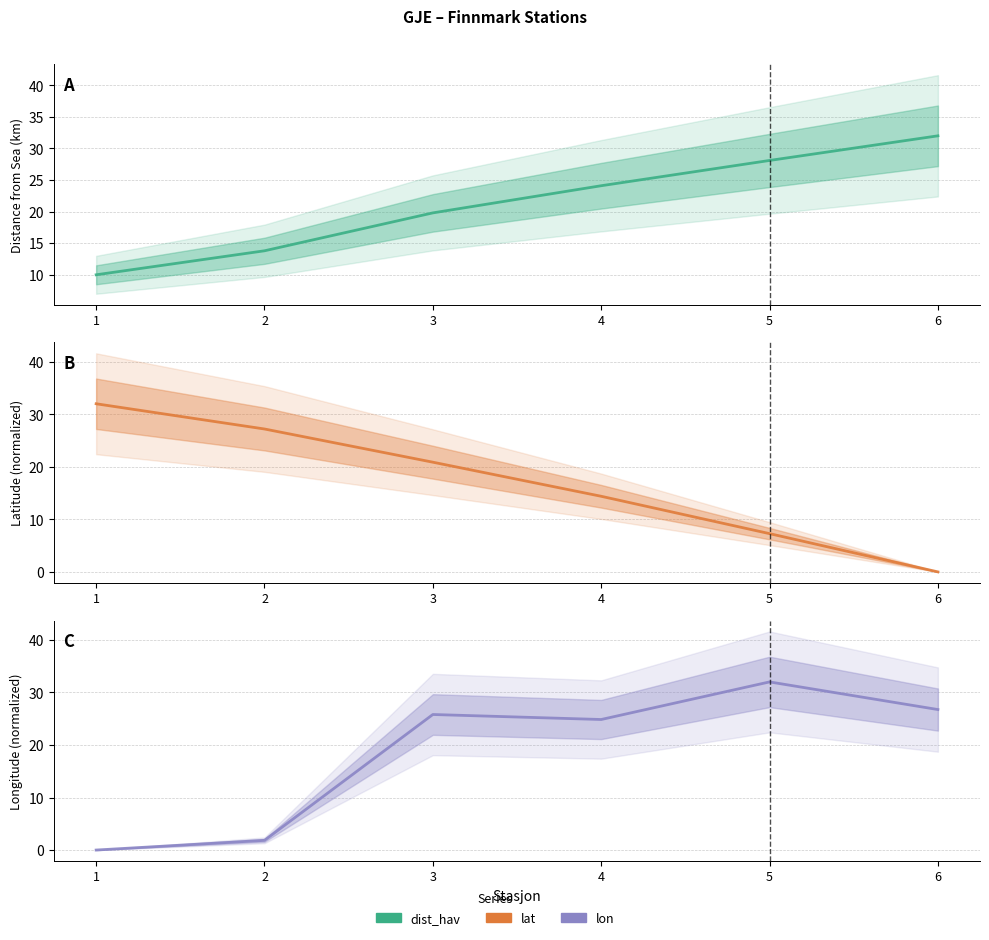

Does the chart have visible grid lines?

Yes